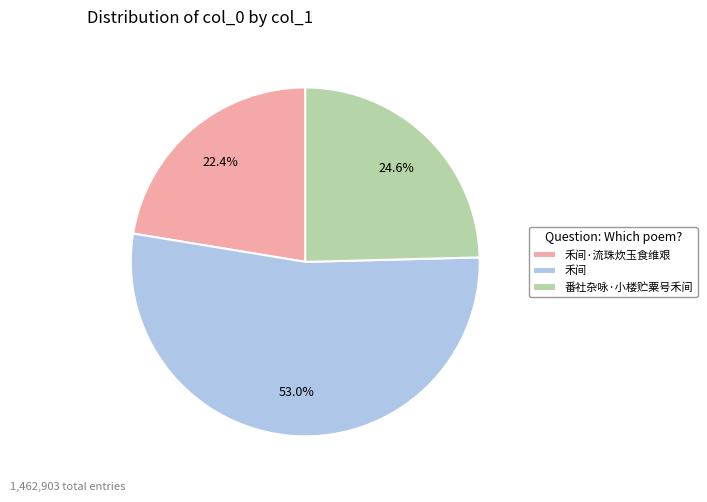

Rank the categories by value from highest to lowest.

禾间, 番社杂咏·小楼贮粟号禾间, 禾间·流珠炊玉食维艰